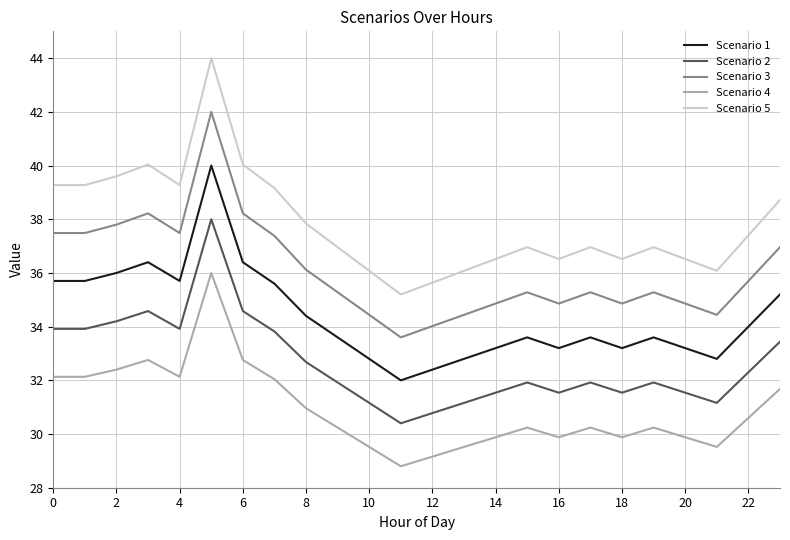

How many interior local peaks does the Scenario 5 series have?

5